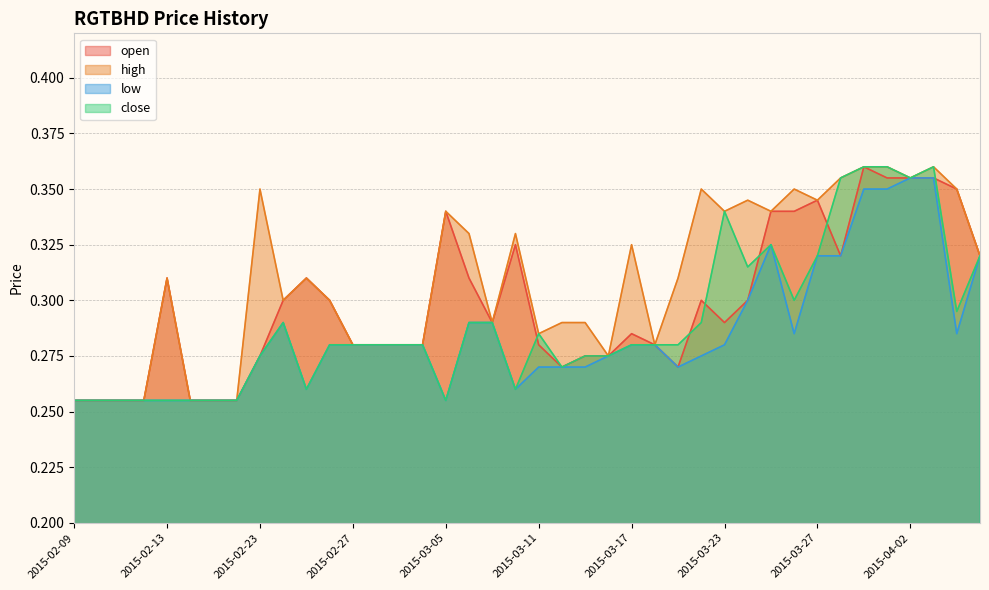

Reading left to right, what are all the values shown in this chart?

open: 0.3	0.3	0.3	0.3	0.3	0.3	0.3	0.3	0.3	0.3	0.3	0.3	0.3	0.3	0.3	0.3	0.3	0.3	0.3	0.3	0.3	0.3	0.3	0.3	0.3	0.3	0.3	0.3	0.3	0.3	0.3	0.3	0.3	0.3	0.4	0.4	0.4	0.4	0.3	0.3
high: 0.3	0.3	0.3	0.3	0.3	0.3	0.3	0.3	0.3	0.3	0.3	0.3	0.3	0.3	0.3	0.3	0.3	0.3	0.3	0.3	0.3	0.3	0.3	0.3	0.3	0.3	0.3	0.3	0.3	0.3	0.3	0.3	0.3	0.4	0.4	0.4	0.4	0.4	0.3	0.3
low: 0.3	0.3	0.3	0.3	0.3	0.3	0.3	0.3	0.3	0.3	0.3	0.3	0.3	0.3	0.3	0.3	0.3	0.3	0.3	0.3	0.3	0.3	0.3	0.3	0.3	0.3	0.3	0.3	0.3	0.3	0.3	0.3	0.3	0.3	0.3	0.3	0.4	0.4	0.3	0.3
close: 0.3	0.3	0.3	0.3	0.3	0.3	0.3	0.3	0.3	0.3	0.3	0.3	0.3	0.3	0.3	0.3	0.3	0.3	0.3	0.3	0.3	0.3	0.3	0.3	0.3	0.3	0.3	0.3	0.3	0.3	0.3	0.3	0.3	0.4	0.4	0.4	0.4	0.4	0.3	0.3